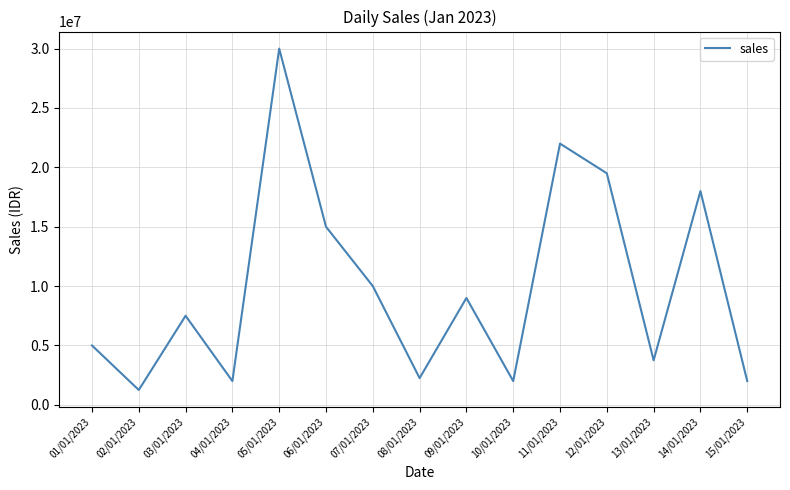

Is it true that the value at 12/01/2023 is 26579652?

False